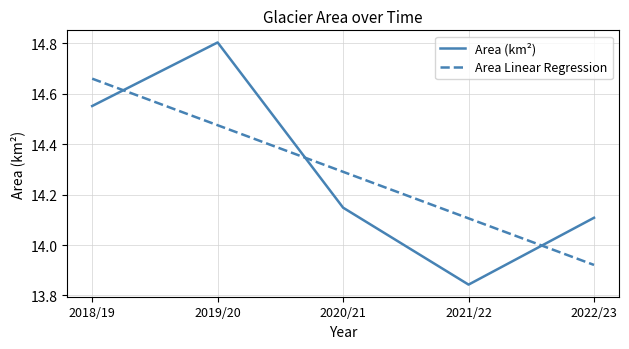

What is the maximum value for Area (km²)?

14.8